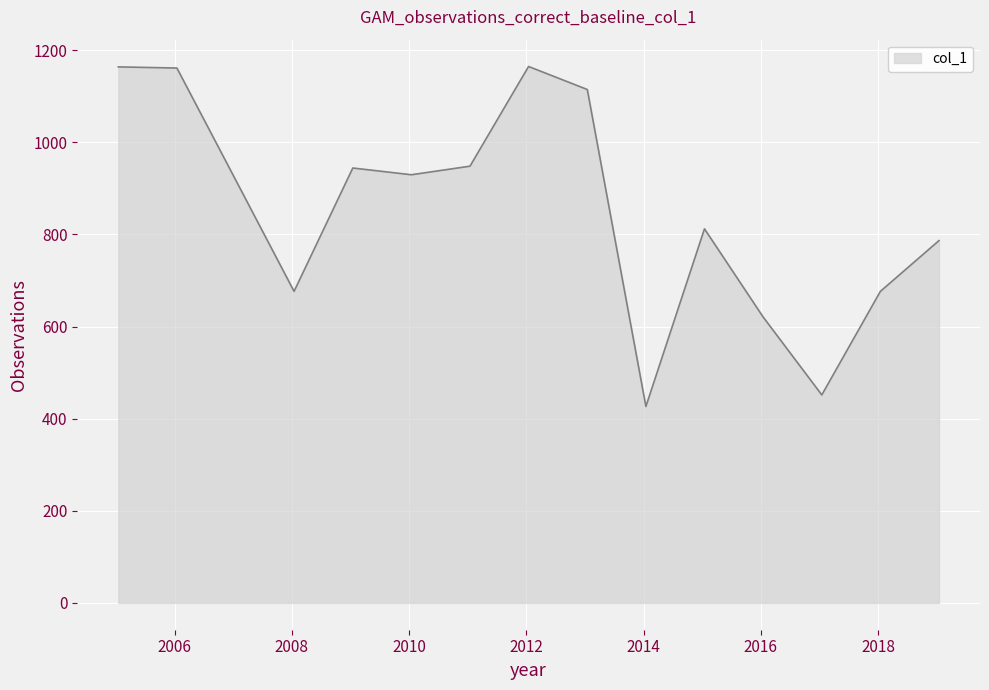

How many values exceed 919?

8